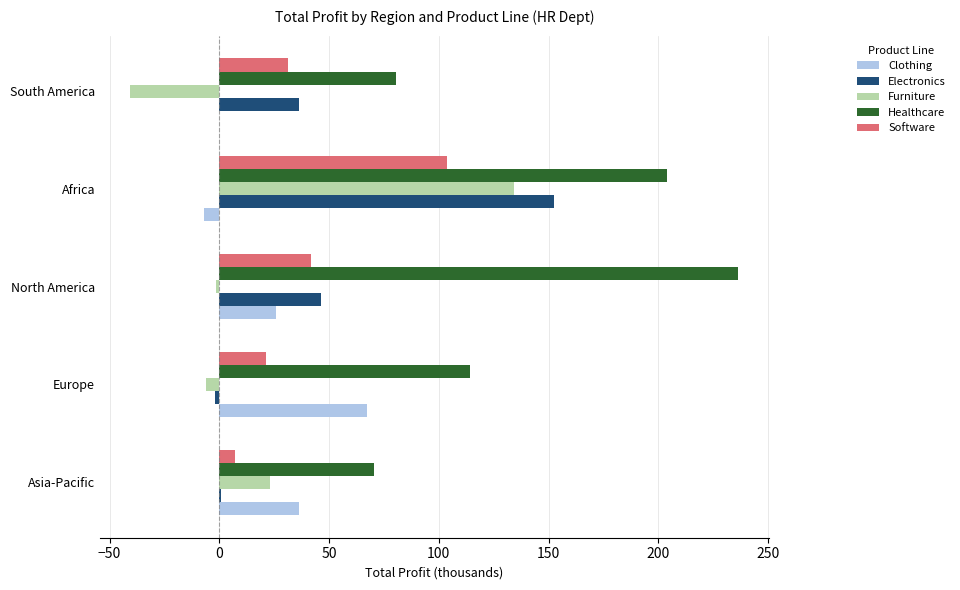

Is it true that Clothing equals 25.8 at North America?

True